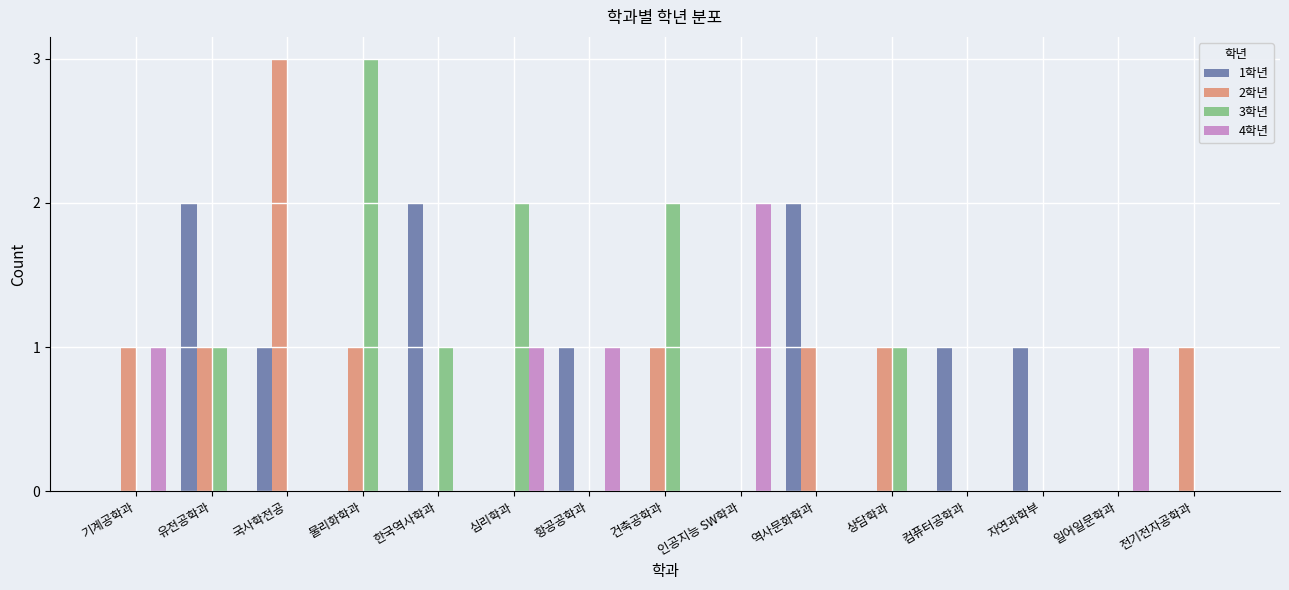

Is it true that 2학년 equals 1 at 물리화학과?

True